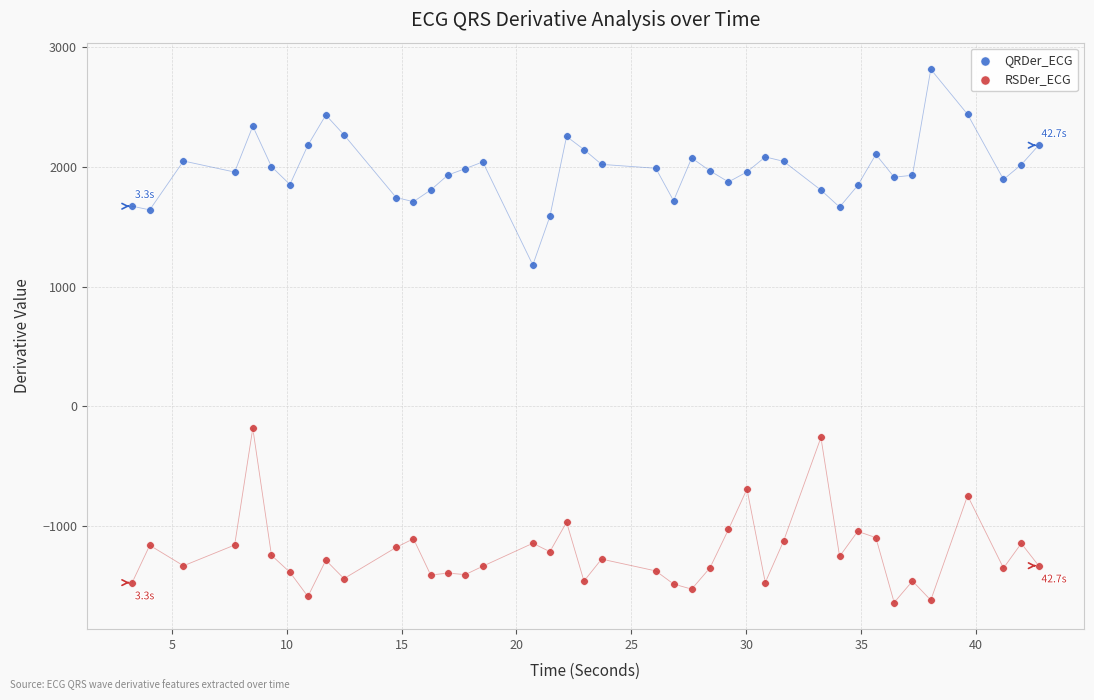

Across all series, what Y value is closest to 588?

1181.1